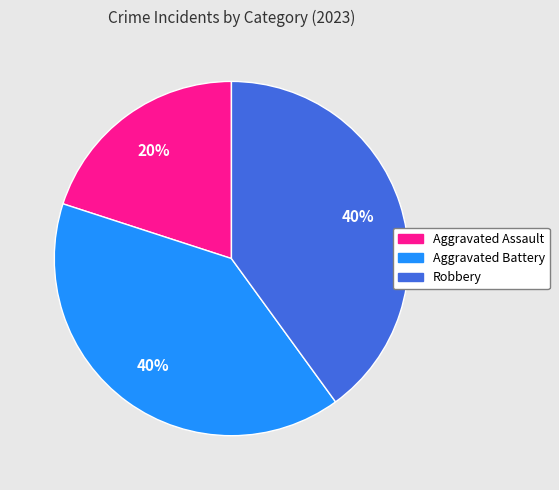

Is there a majority slice in this chart?

No